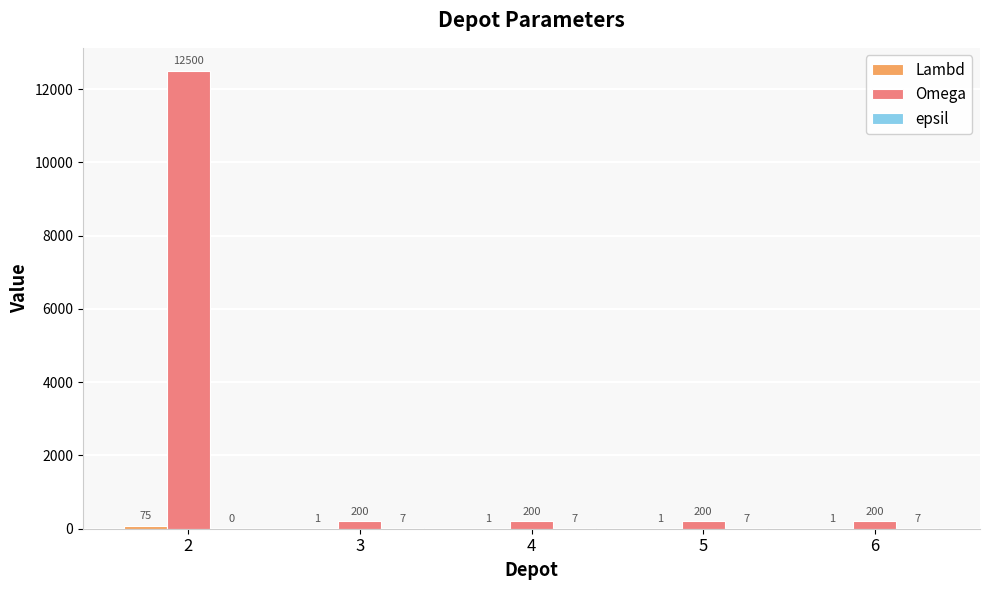

Does the chart contain stacked bars?

No